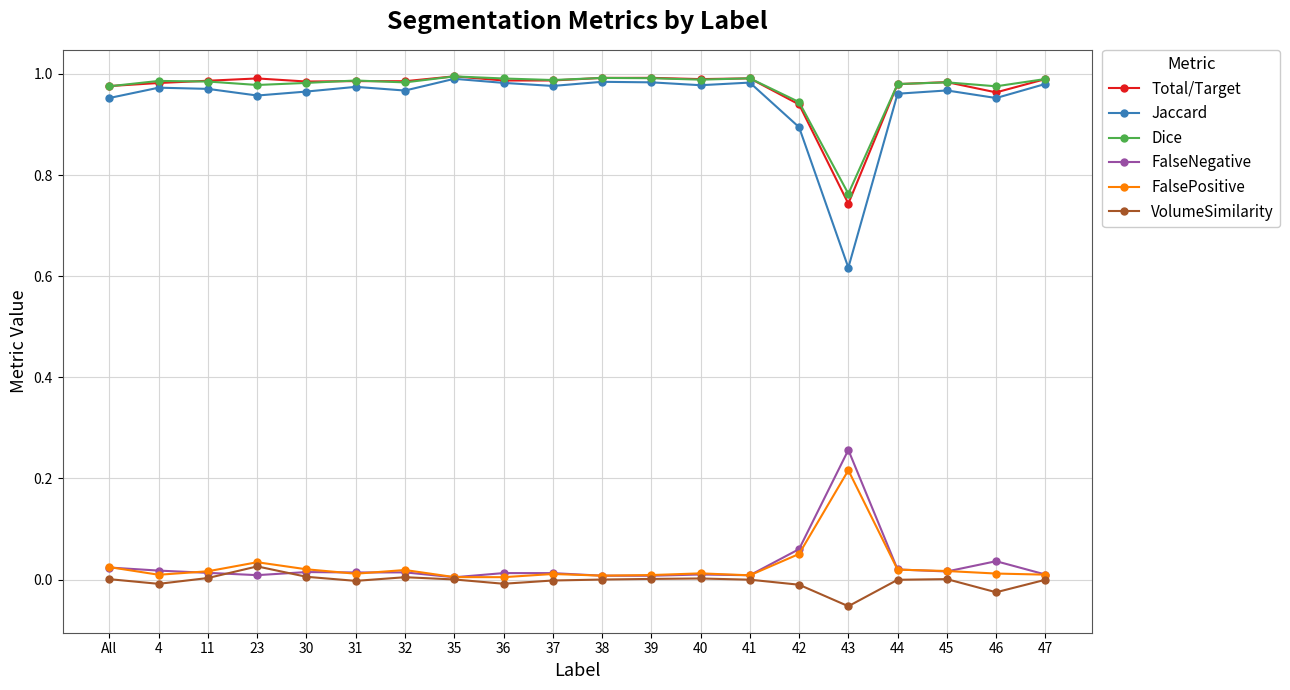

True or false: FalsePositive has more than 2 interior local peaks.

True